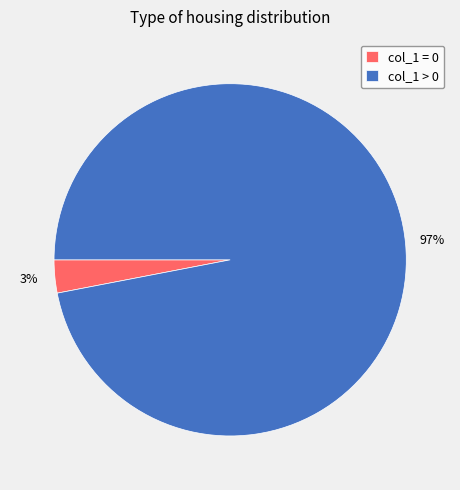

To the nearest percent, what is the difference between the largest and smallest slice percentages?

94%